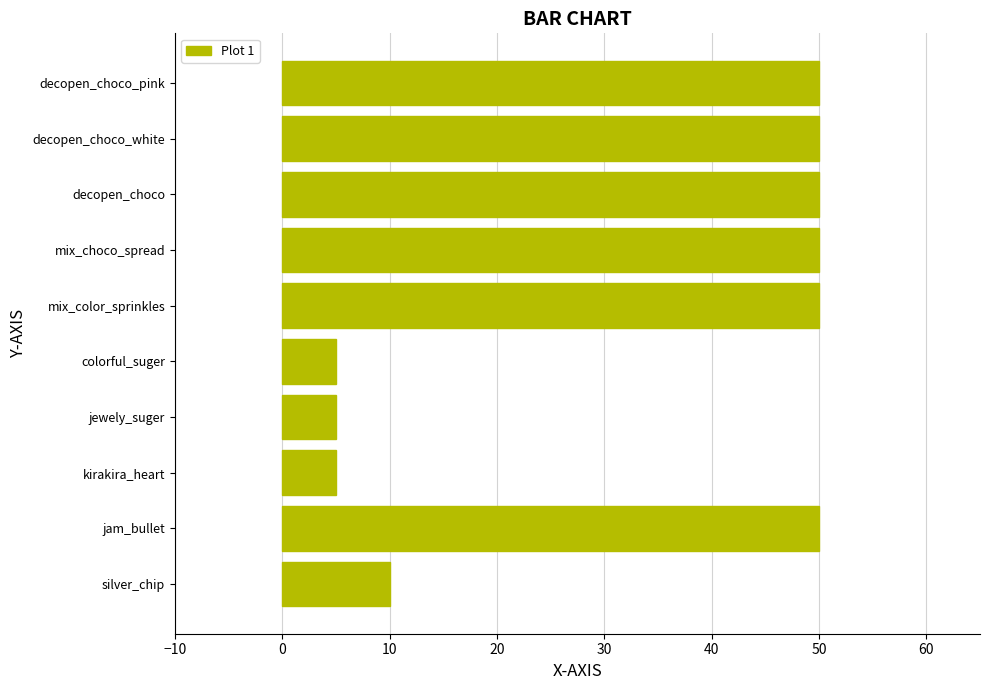

Is it true that the value at mix_choco_spread is 29?

False